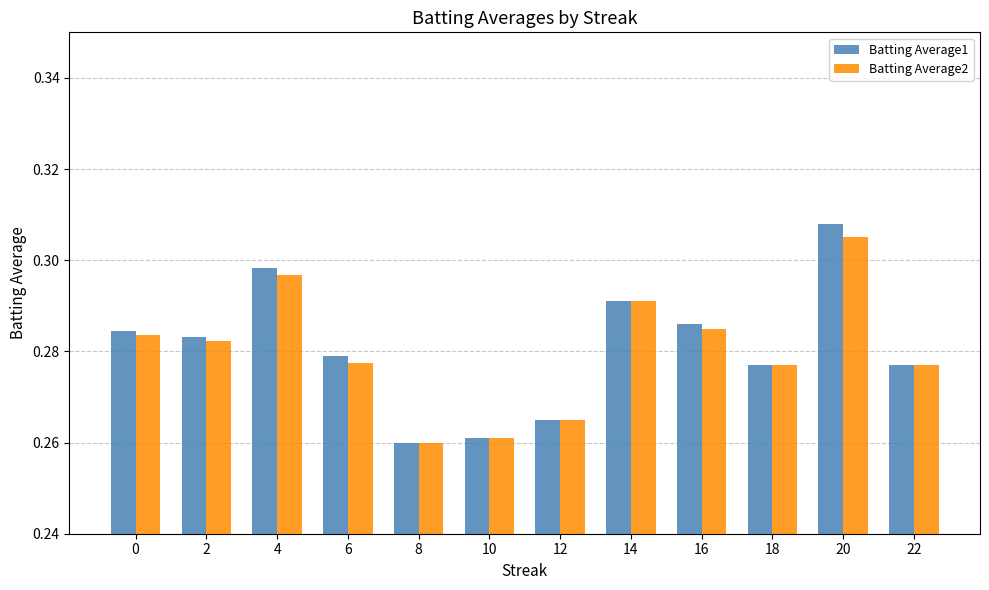

Which series has the largest range (max minus min)?

Batting Average1